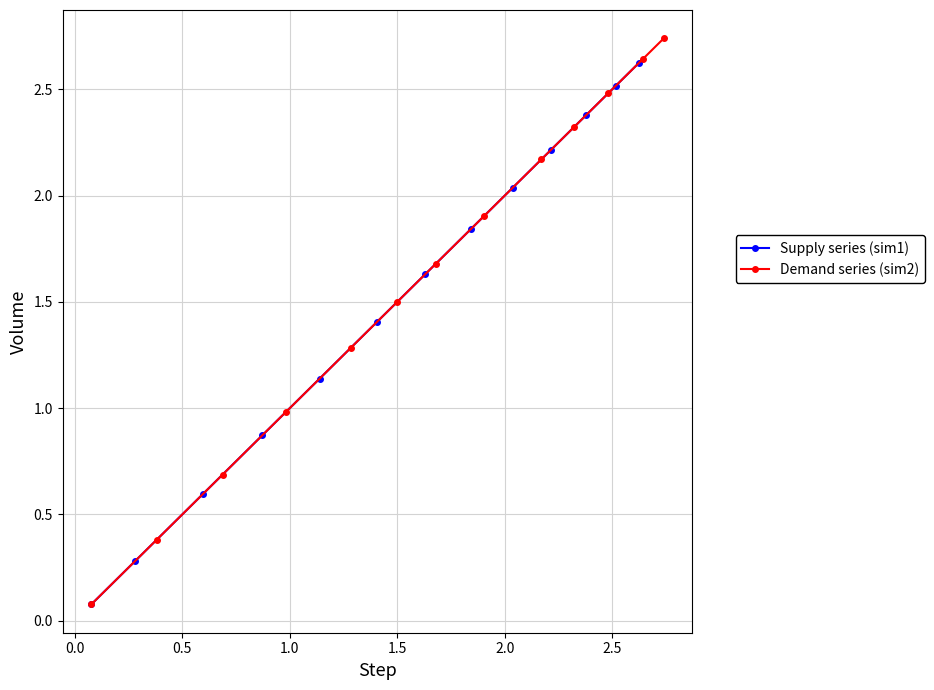

True or false: Supply series (sim1) and Demand series (sim2) cross at least once.

False